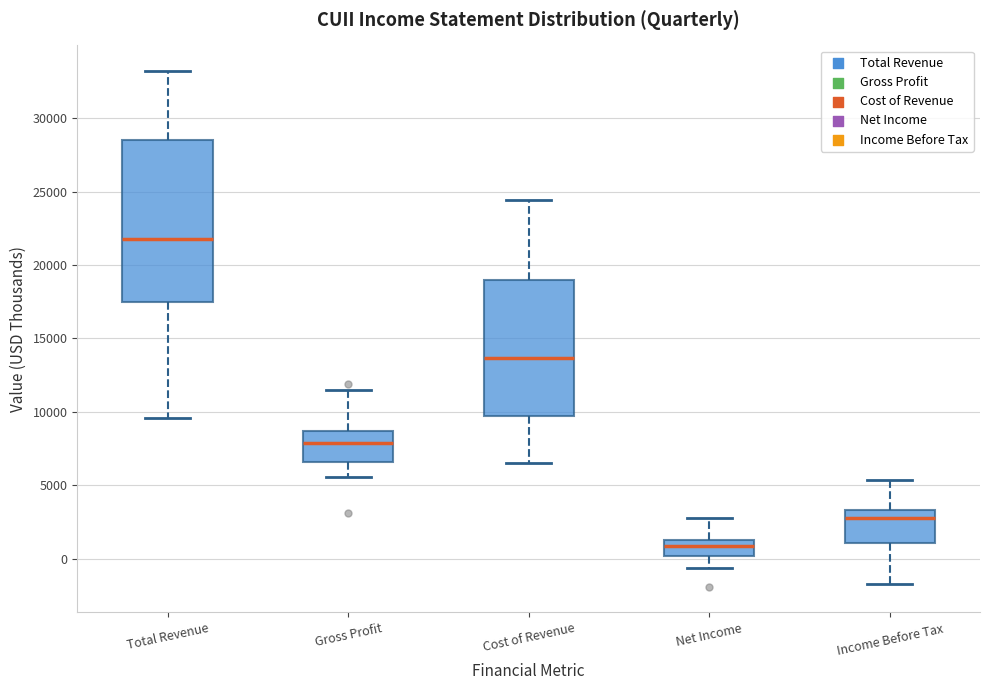

Reading left to right, transcribe this box plot: for each box, give where its median line is, the range the box spans, and where its two whiskers end, as read against the y-axis. The values are not printed on the chart, so give them approximately, as read against the axis.

Total Revenue: median 22000, box 17500 to 28500, whiskers 9500 to 33000
Gross Profit: median 8000, box 6500 to 8500, whiskers 5500 to 11500
Cost of Revenue: median 13500, box 9500 to 19000, whiskers 6500 to 24500
Net Income: median 1000, box 0 to 1500, whiskers -500 to 3000
Income Before Tax: median 3000, box 1000 to 3500, whiskers -1500 to 5500